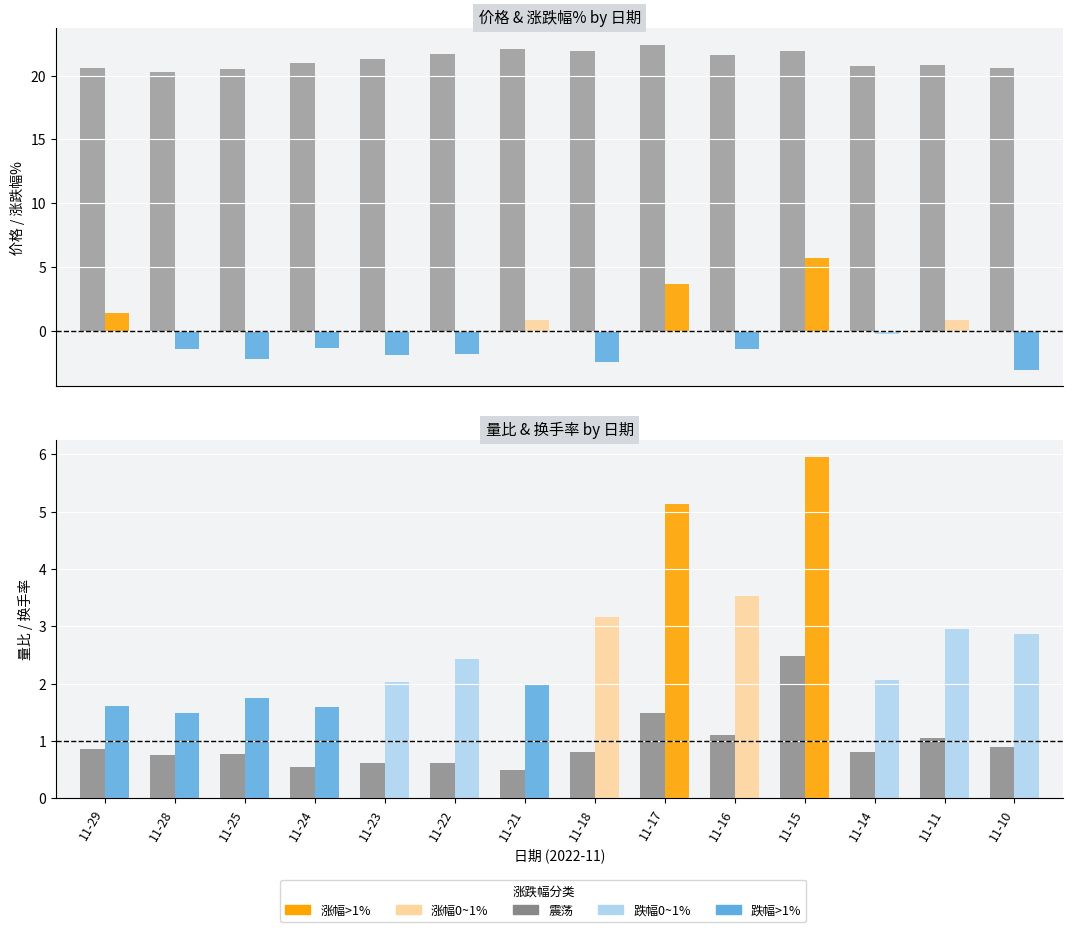

The value of 涨跌幅% at 11-28 is -1.4. True or false?

True